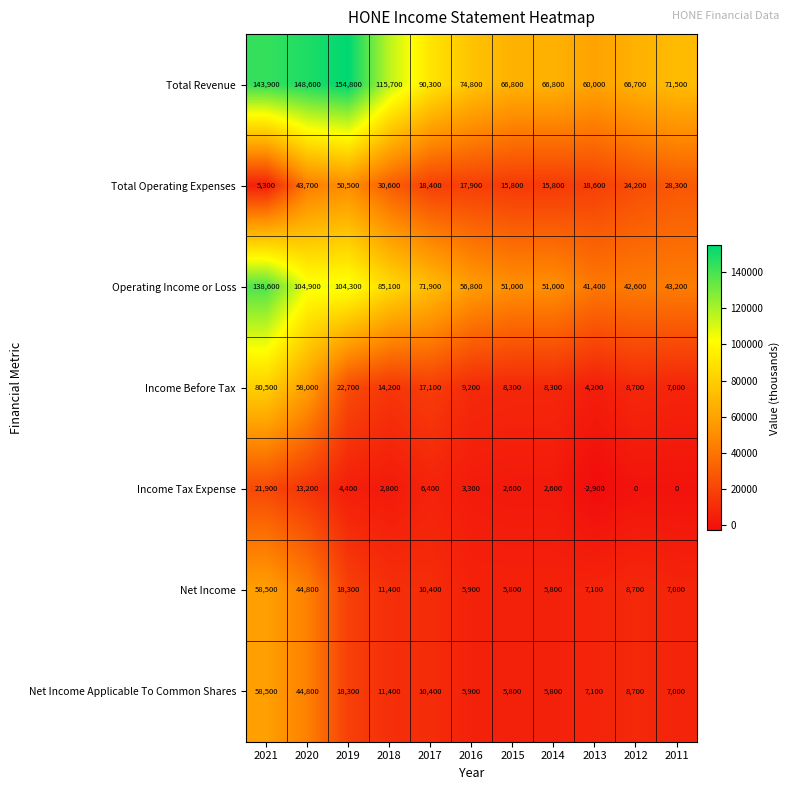

At which category is the sum across all series the highest?

2021